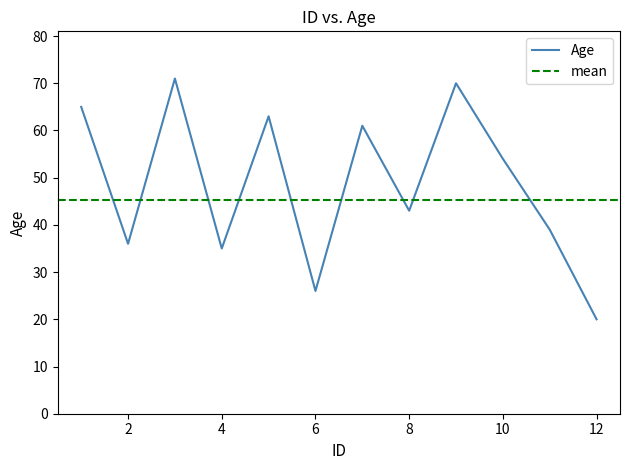

What is the smallest value displayed?

20